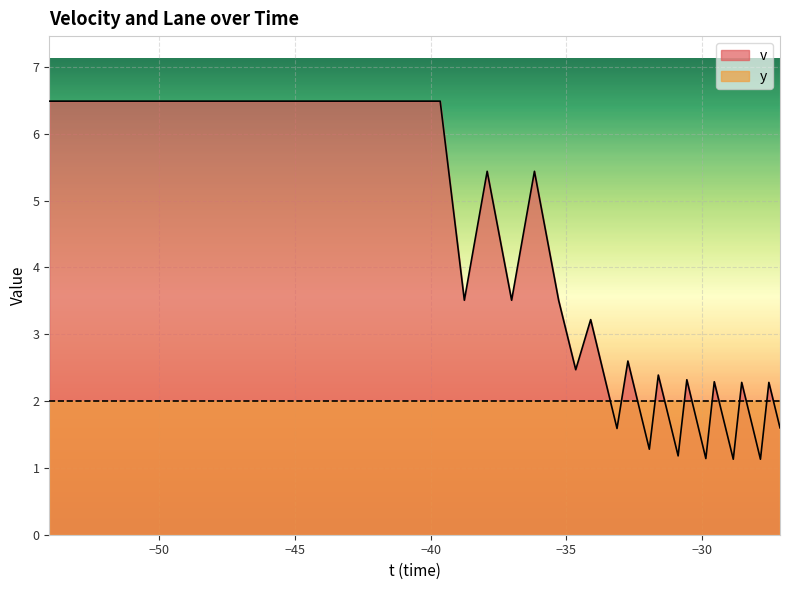

How many intersections are there between y and v?

13